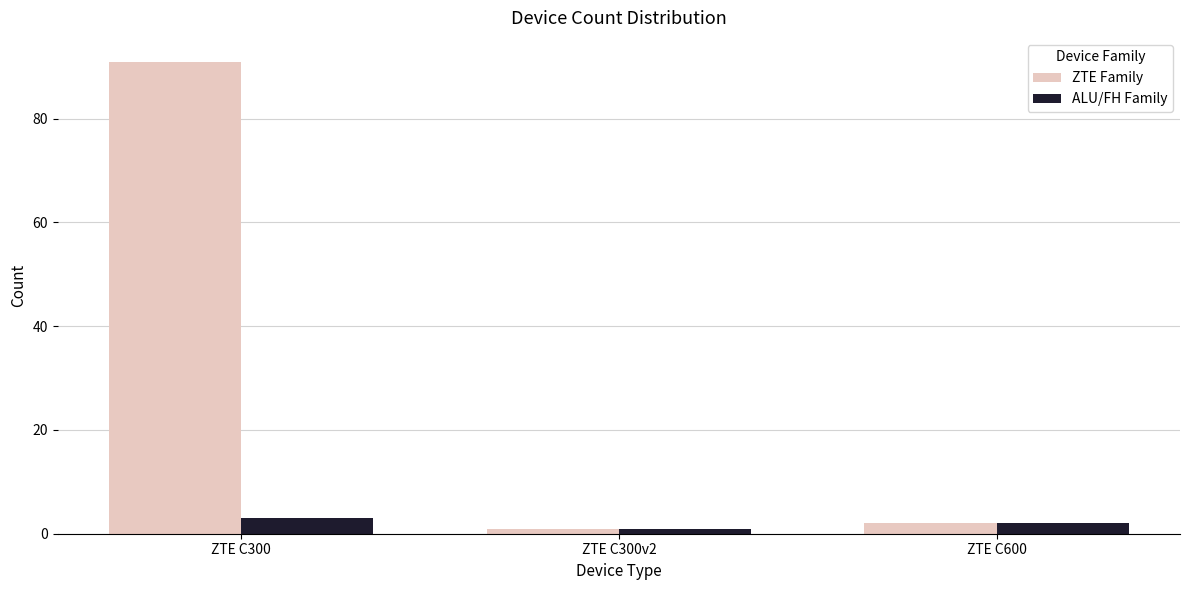

How many values in the ALU/FH Family series are below 2?

1